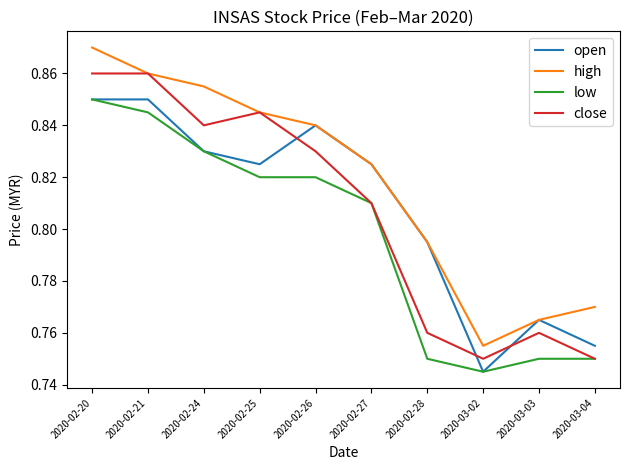

Does the chart have visible grid lines?

No